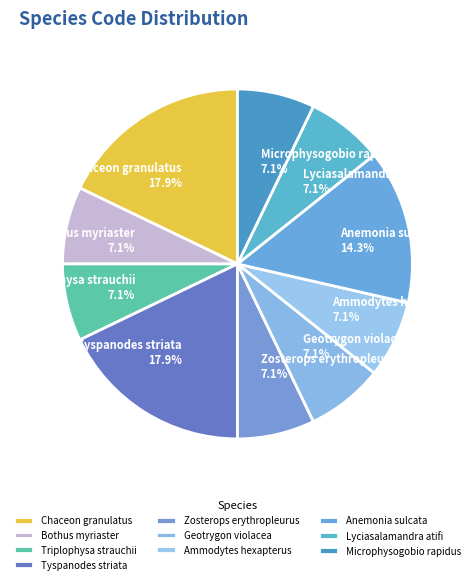

Does Microphysogobio rapidus represent more than half of the total?

No